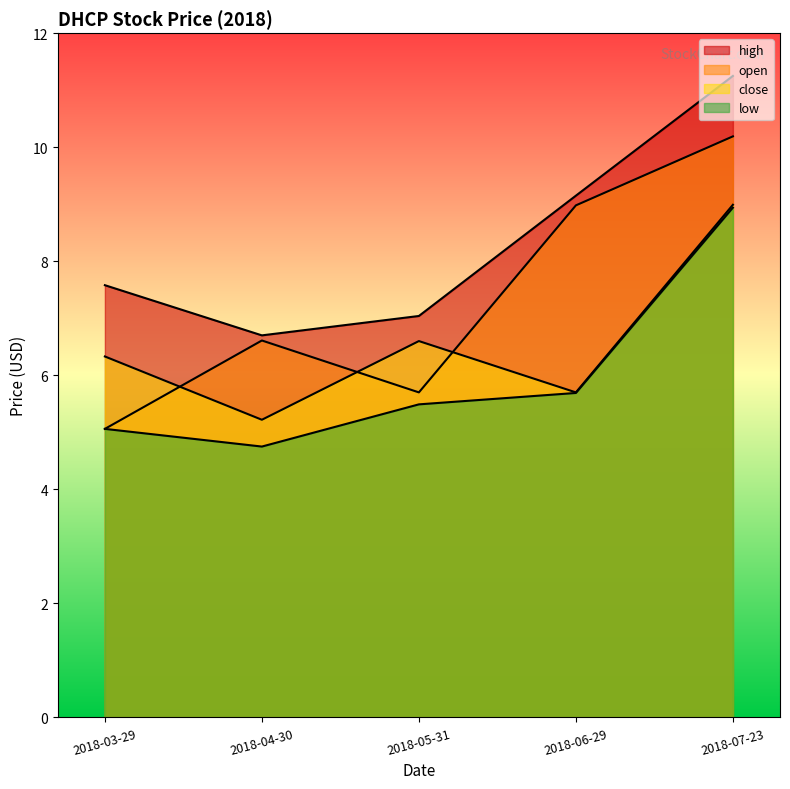

Where is high nearest to the value 8?

2018-03-29